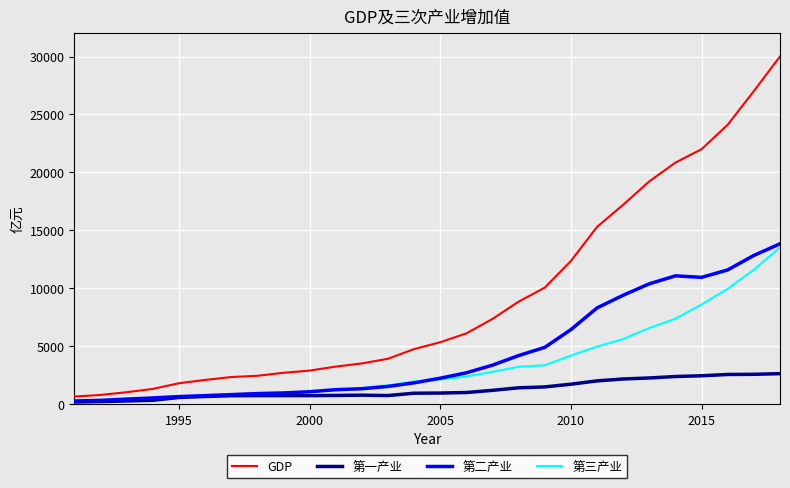

Which series has the widest spread of values?

GDP